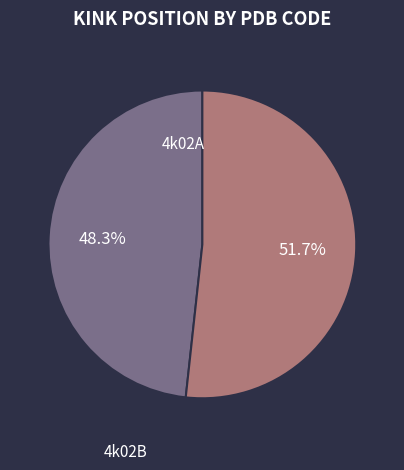

The 4k02B slice represents 52% of the pie. True or false?

True